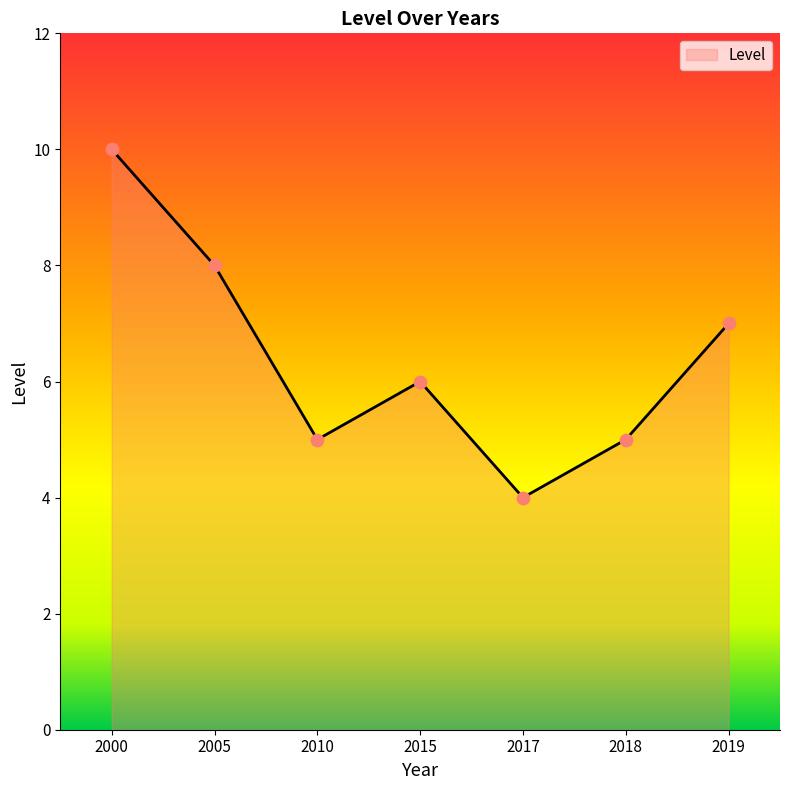

What is the ratio of the value at 2010 to the value at 2000?

0.5